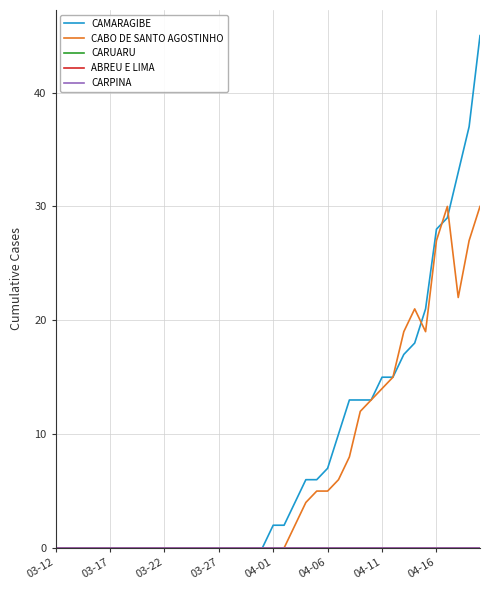

Is this an area chart (filled region under the line)?

No